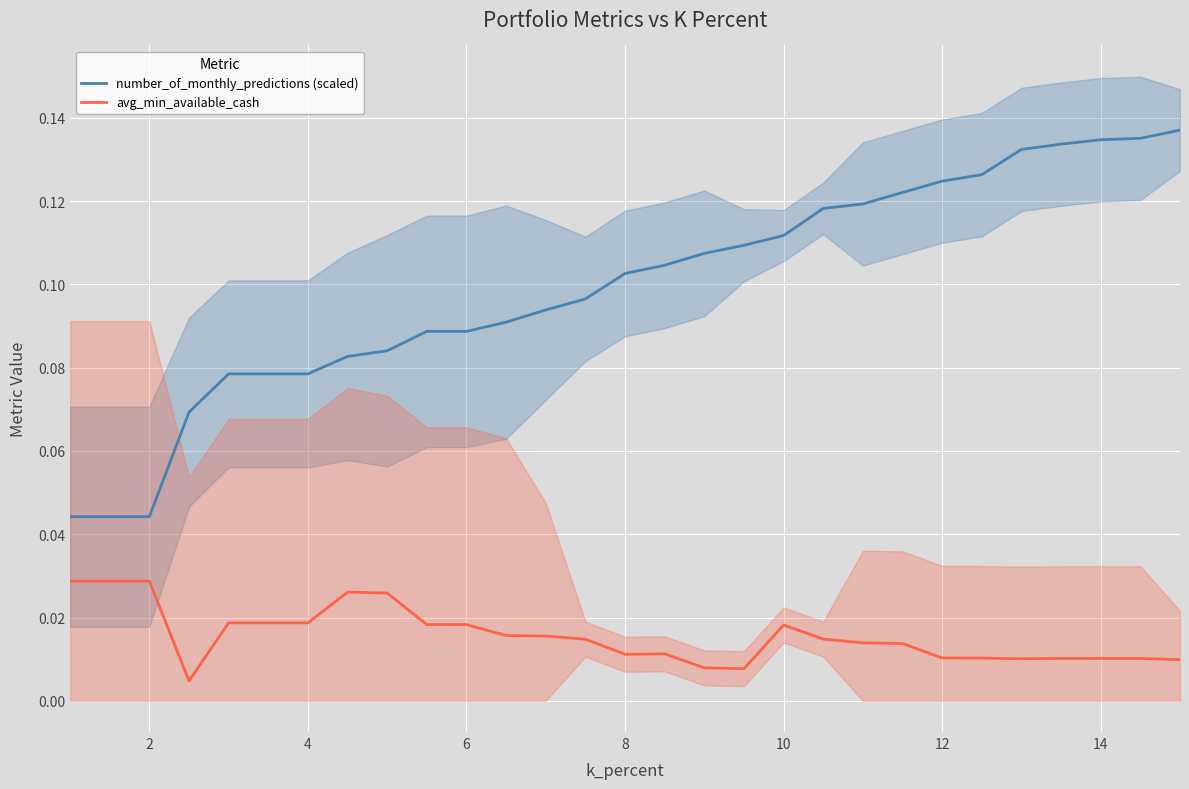

Which series has the widest spread of values?

number_of_monthly_predictions (scaled)